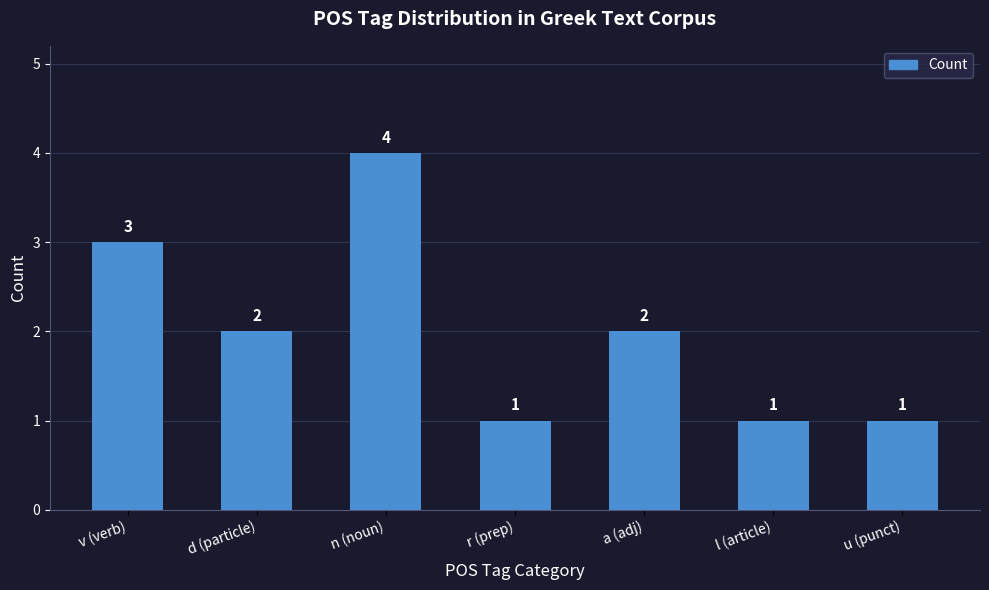

What is the difference between the maximum and minimum values?

3